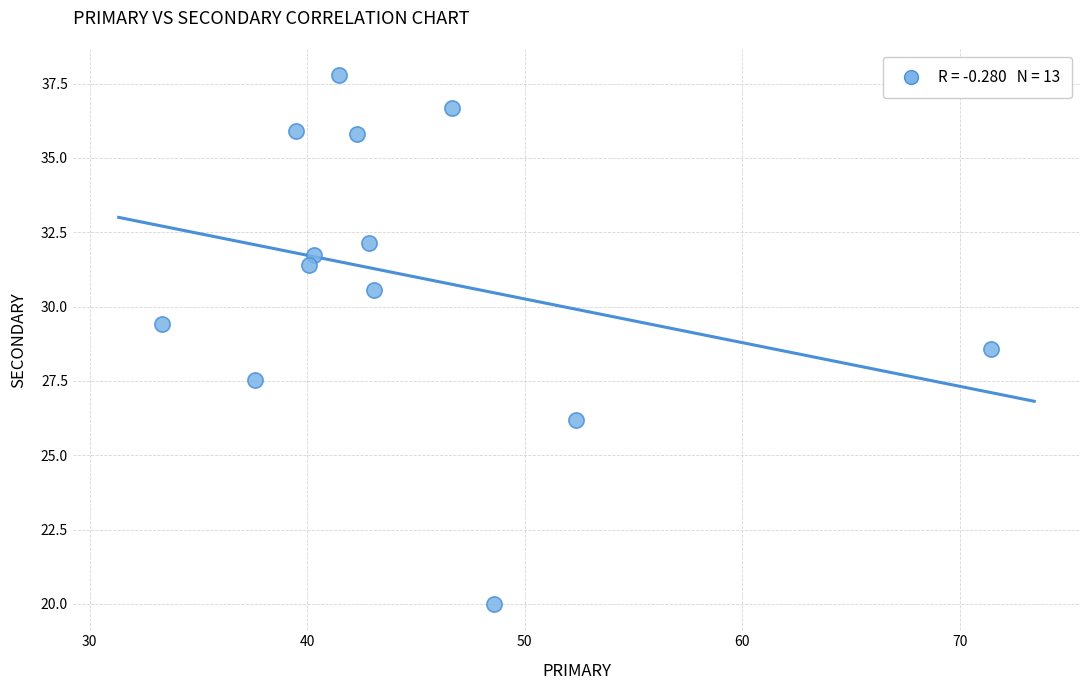

What is the range of X values (max minus min)?

38.1